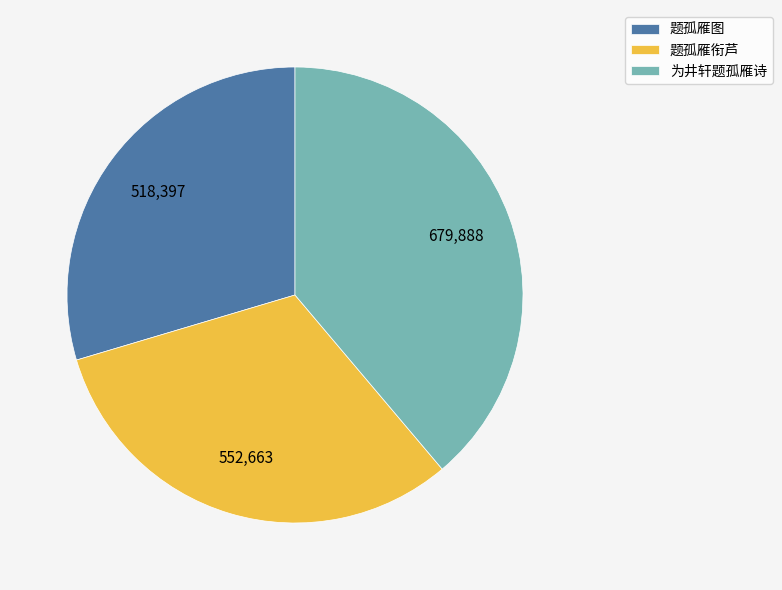

Rank the categories by value from lowest to highest.

题孤雁图, 题孤雁衔芦, 为井轩题孤雁诗